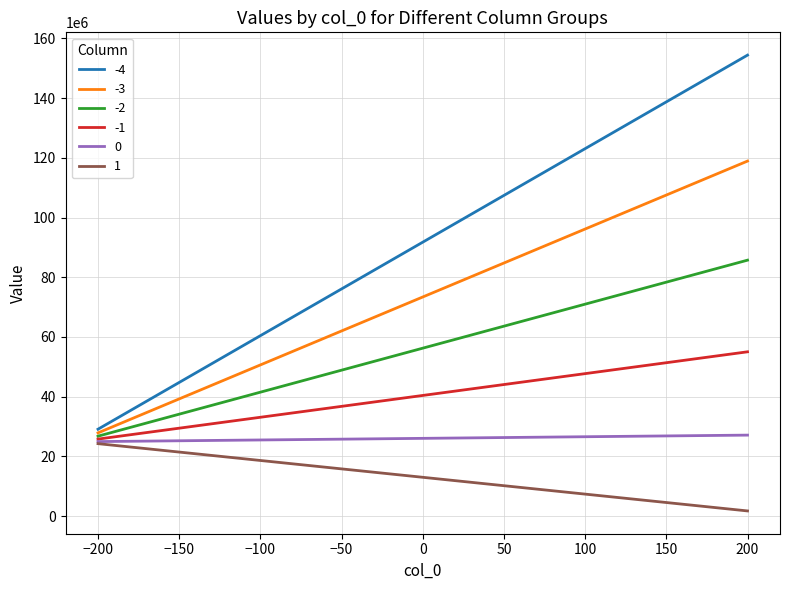

Rank the series by their average value, from highest to lowest.

-4, -3, -2, -1, 0, 1